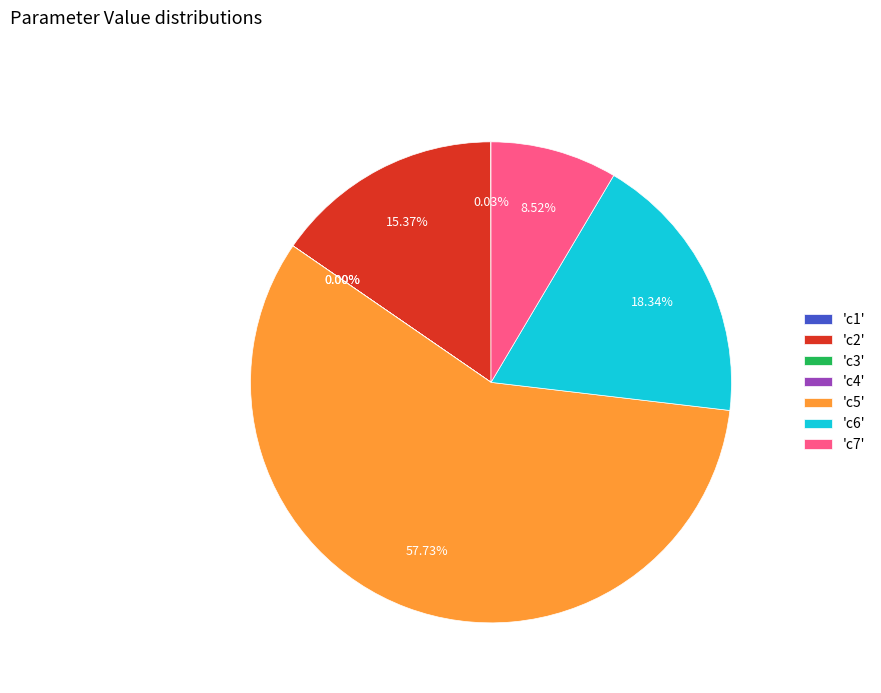

Which category has the biggest portion of the pie?

'c5'